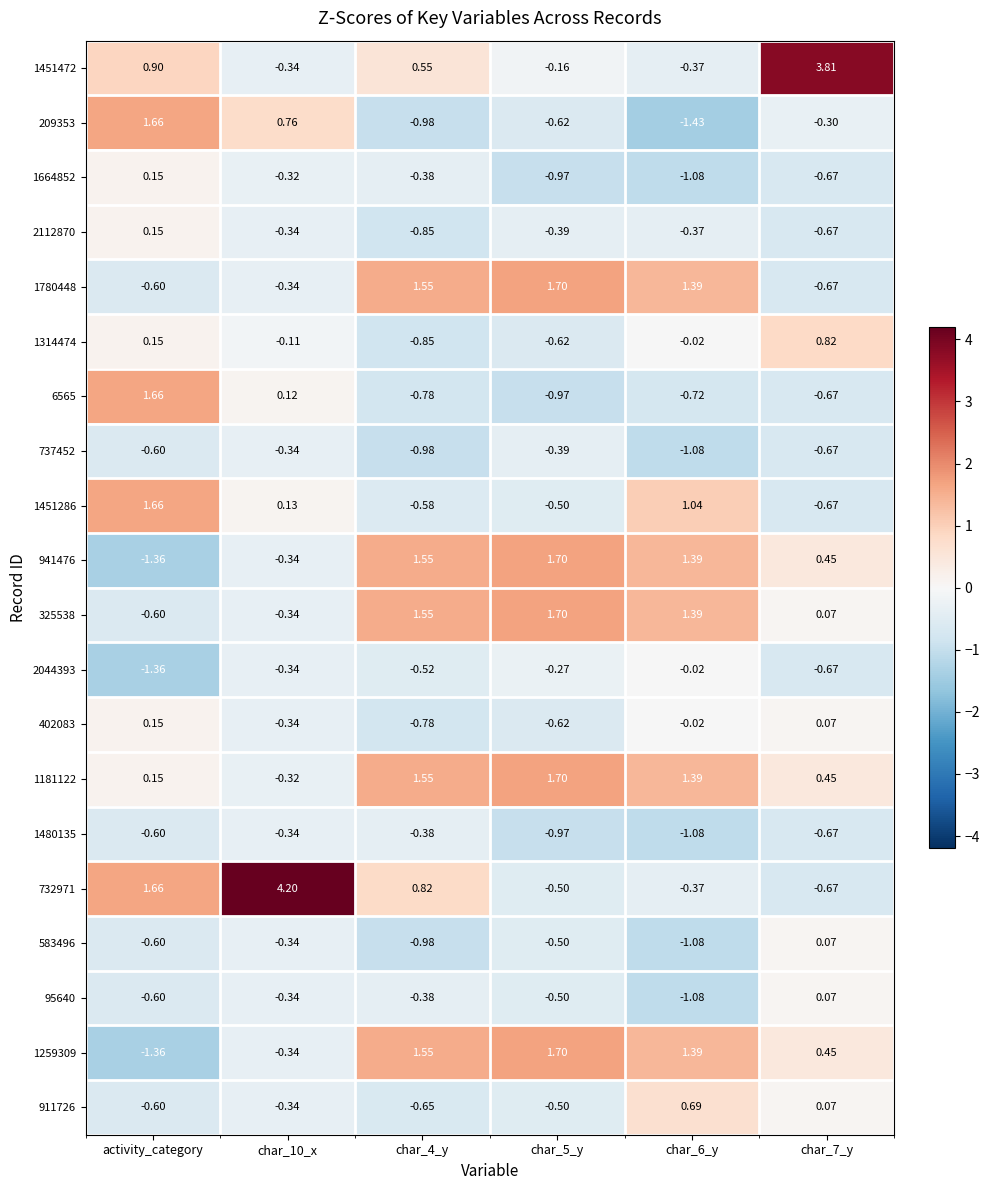

At which label does 6565 reach its peak?

activity_category